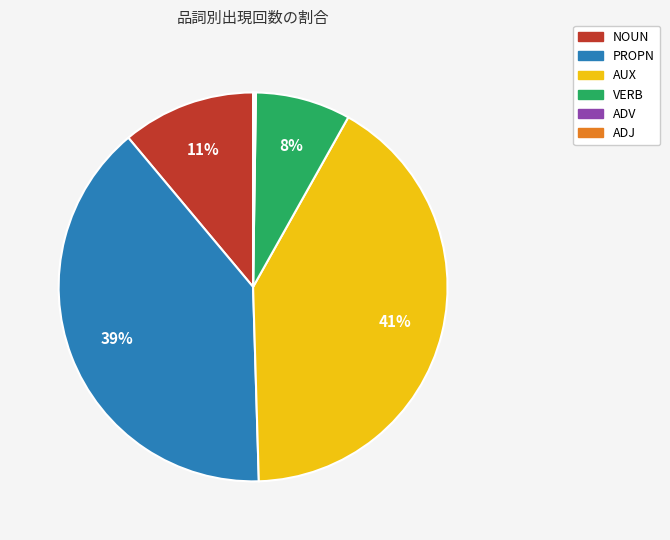

To the nearest percent, what is the difference between the VERB and AUX slice percentages?

33%